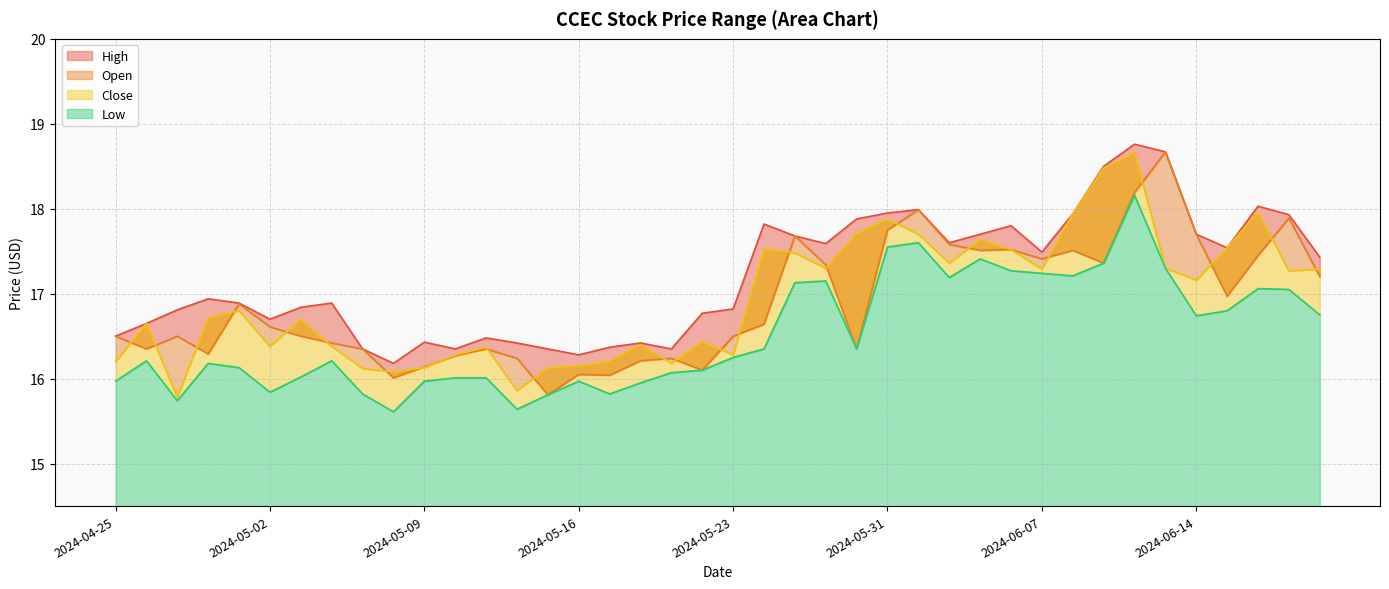

What is the value of the Low point at the 37th from the left?

16.8